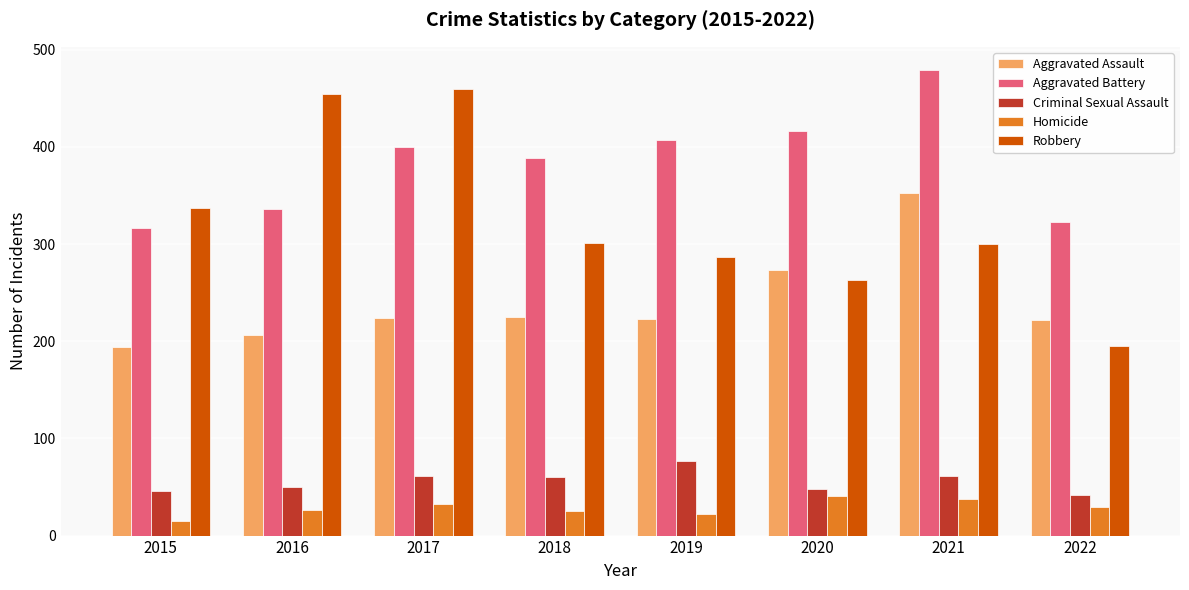

What is the approximate value of Criminal Sexual Assault at 2015?

46